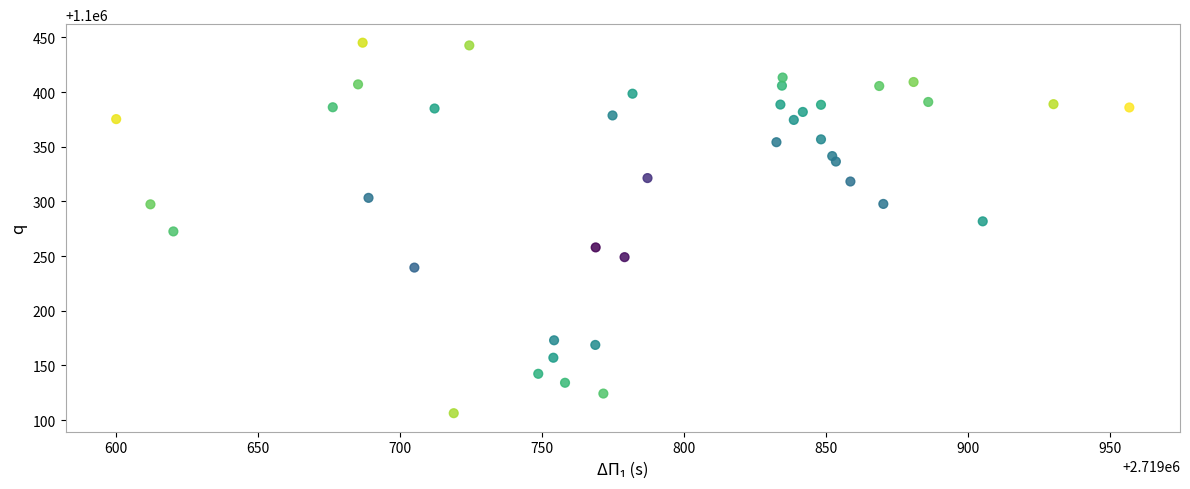

What is the range of X values (max minus min)?

356.4